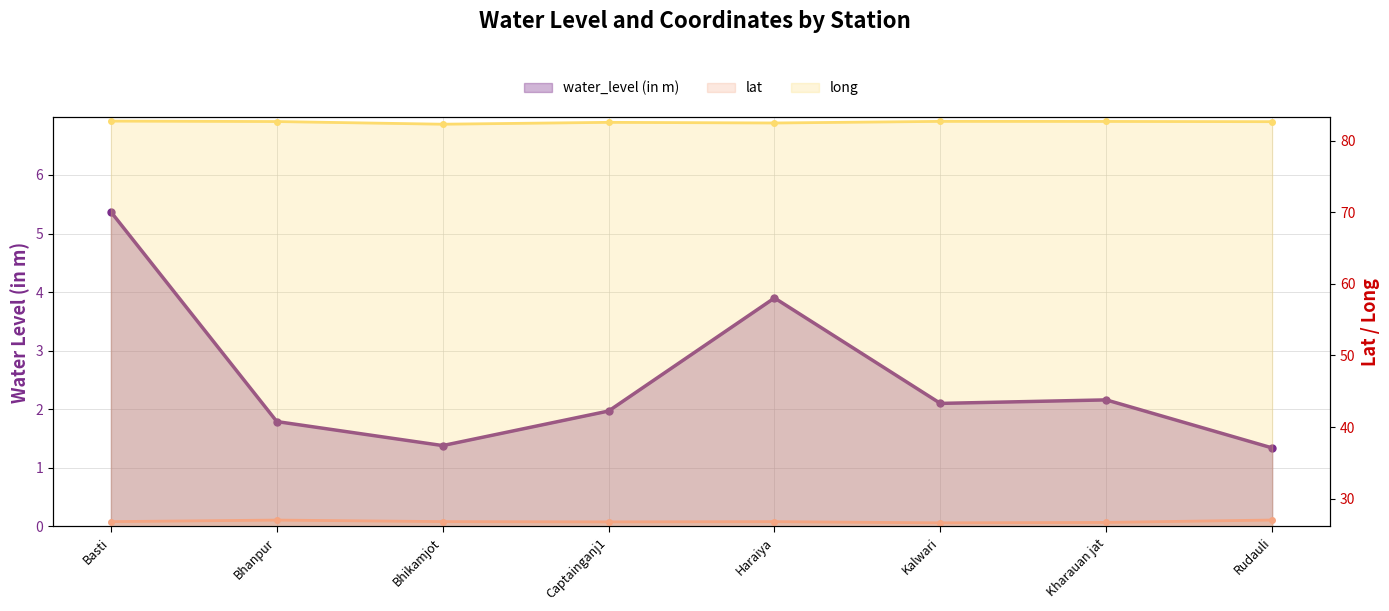

The value of lat at Basti is 26.8. True or false?

True